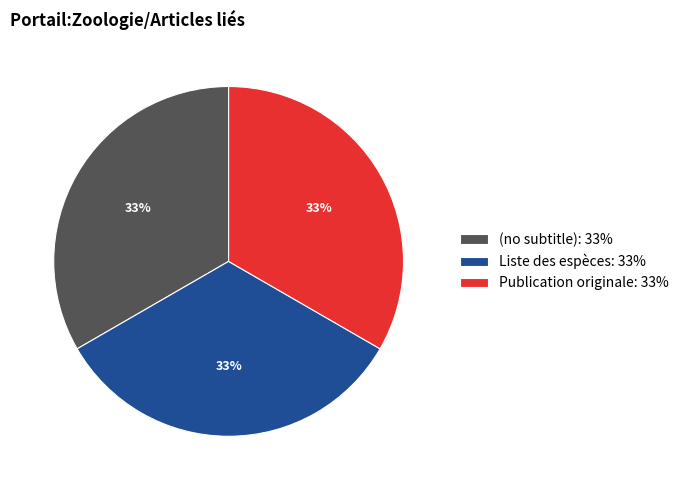

Does (no subtitle) account for over 50% of the chart?

No